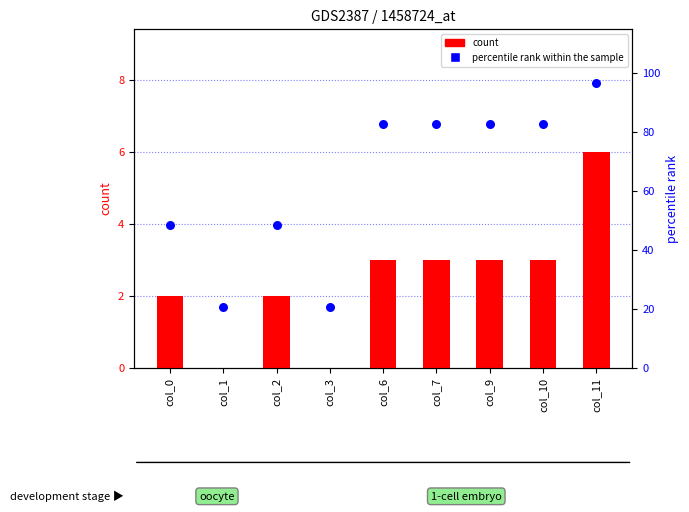

Which series contains the highest Y value?

percentile rank within the sample